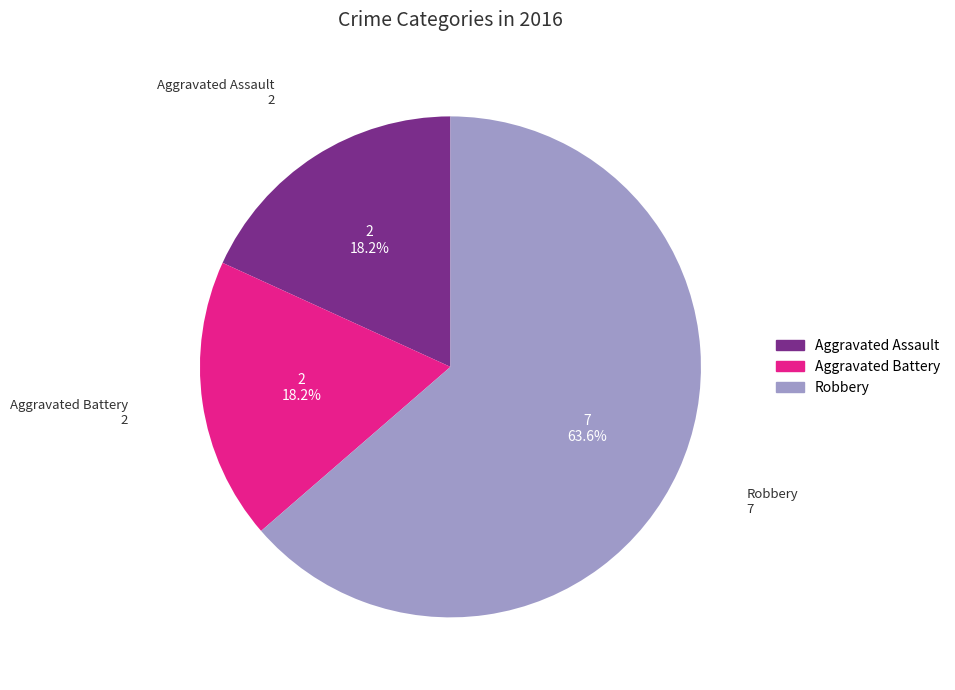

Which category has the biggest portion of the pie?

Robbery